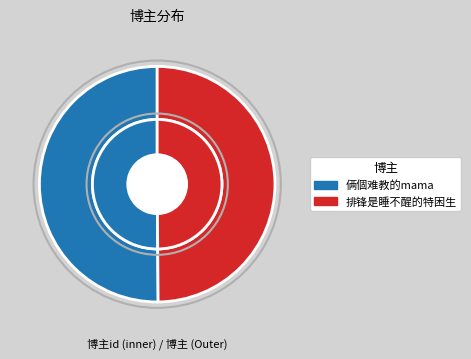

Approximately how many times larger is the value at 俩個难教的mama compared to 排锋是睡不醒的特困生?

1.0